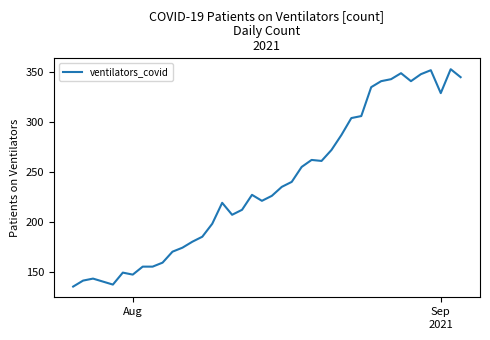

What is the greatest value displayed?

353